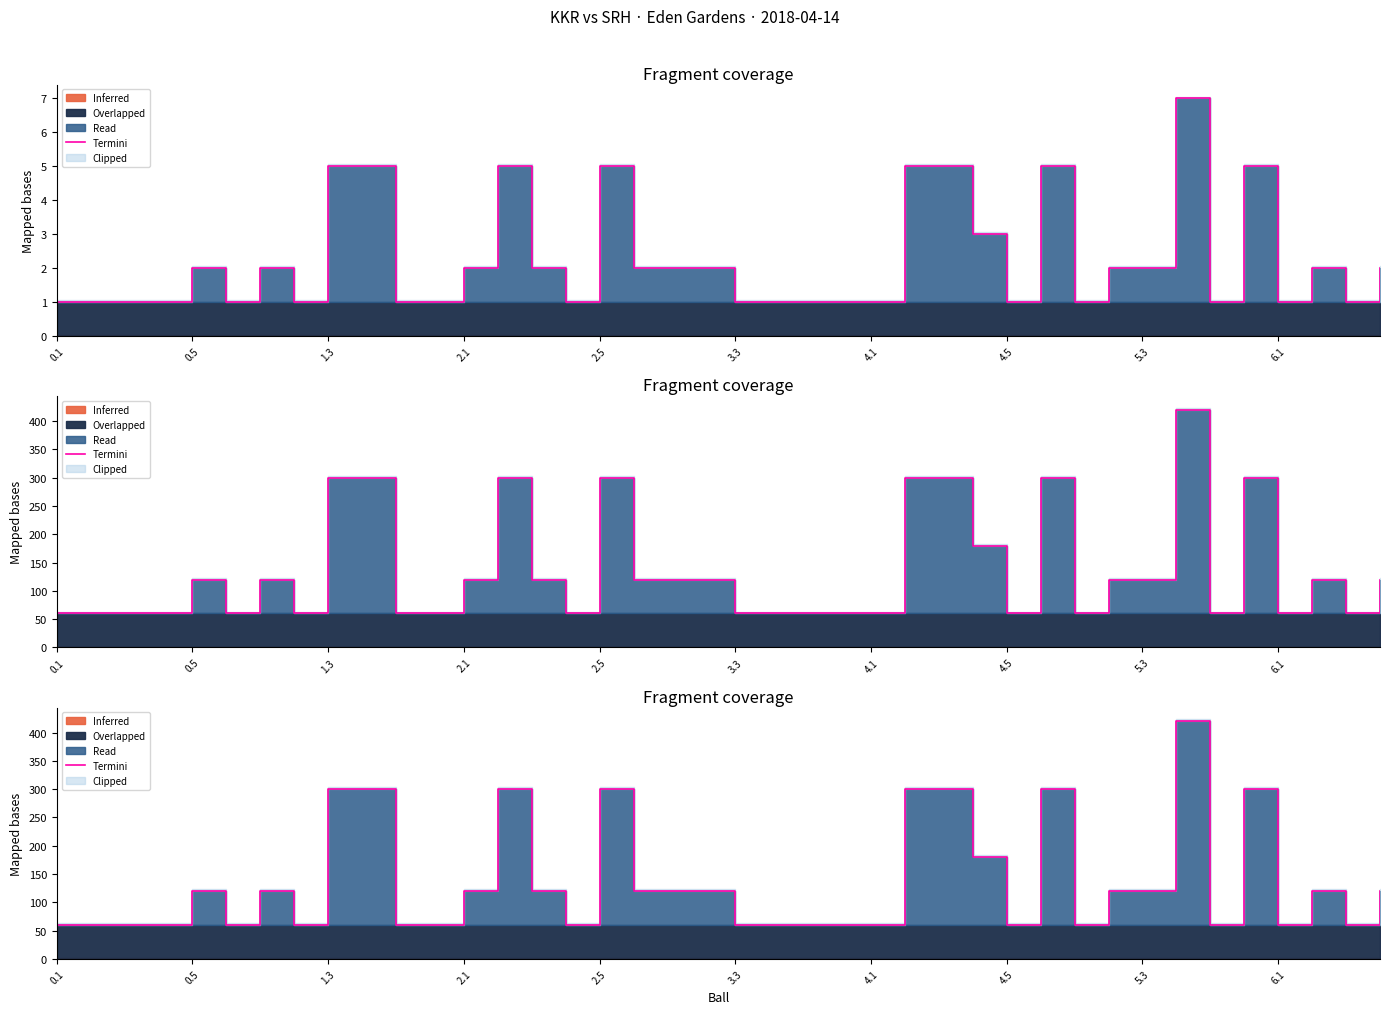

How many values are below 120?

19